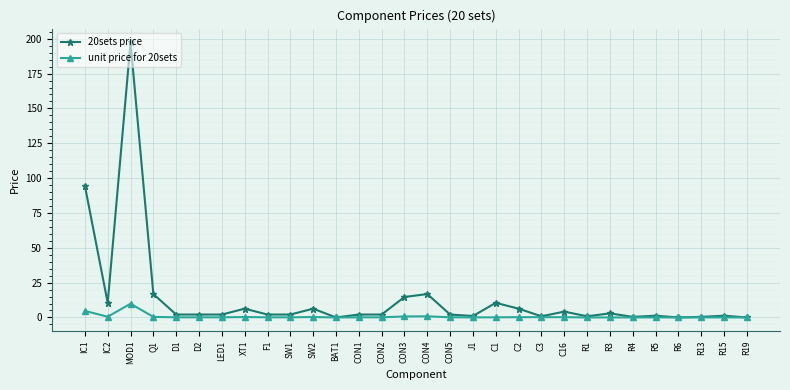

At which category does 20sets price reach its first local peak?

MOD1